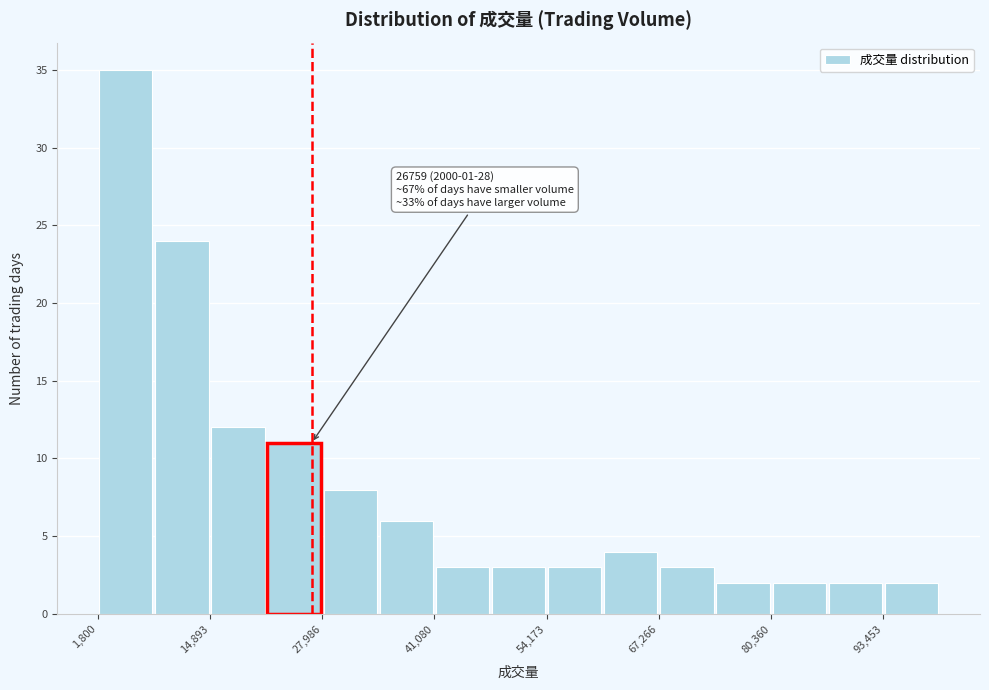

Around what value on the x-axis is the tallest bar? Give the approximate position of its centre, as read against the axis.

6000